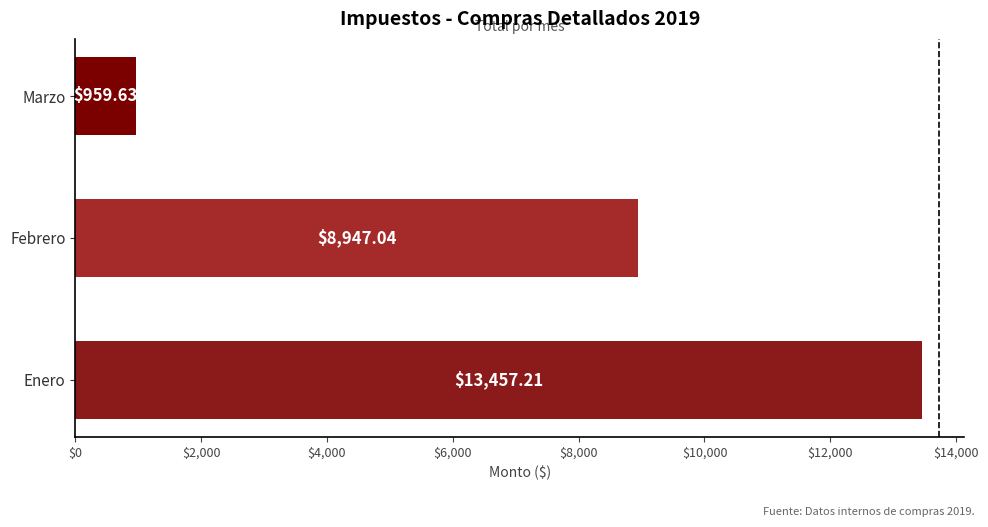

List the labels in order of value, largest first.

Enero, Febrero, Marzo